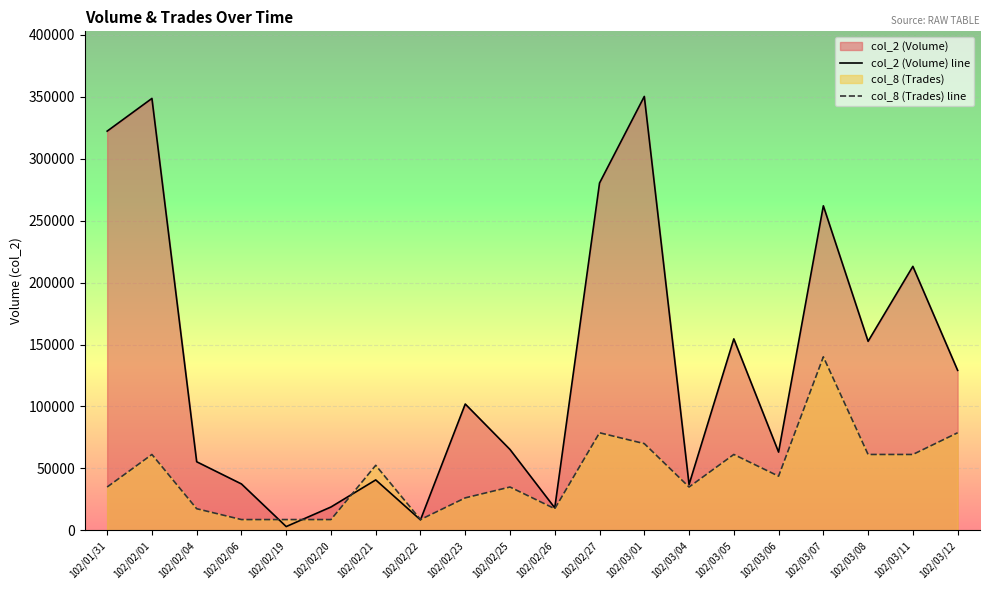

At which label does col_8 (Trades) line first exceed 43776?

102/02/01